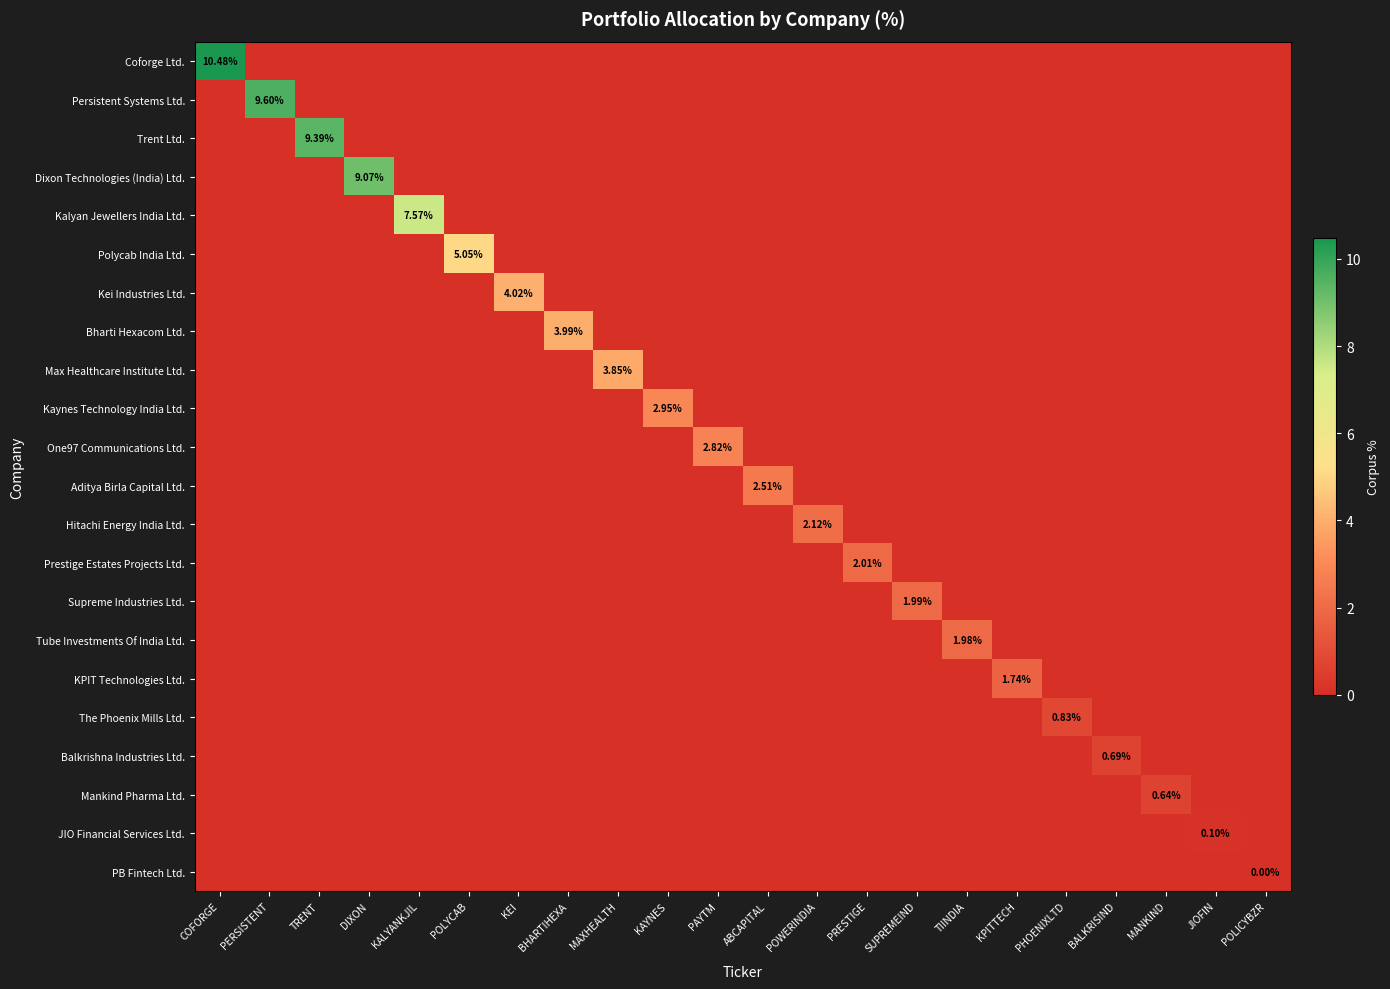

At which label is Supreme Industries Ltd. closest to 0?

COFORGE